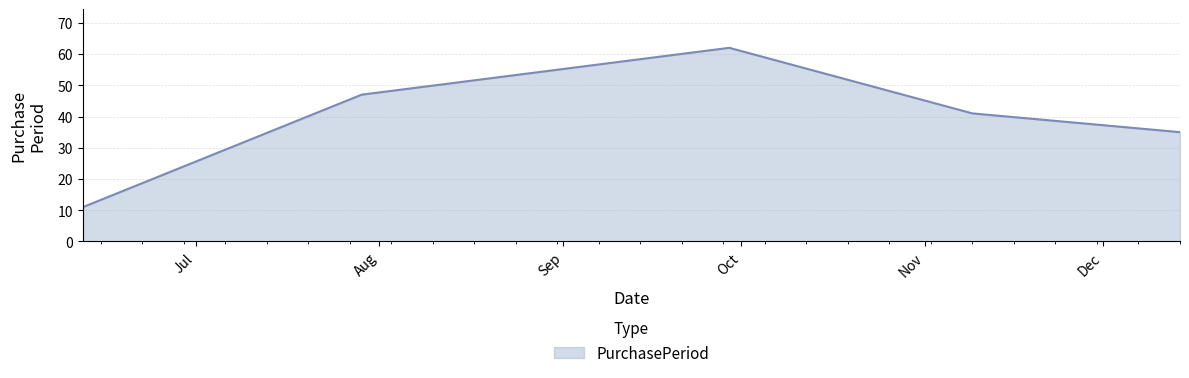

What is the smallest value displayed?

11